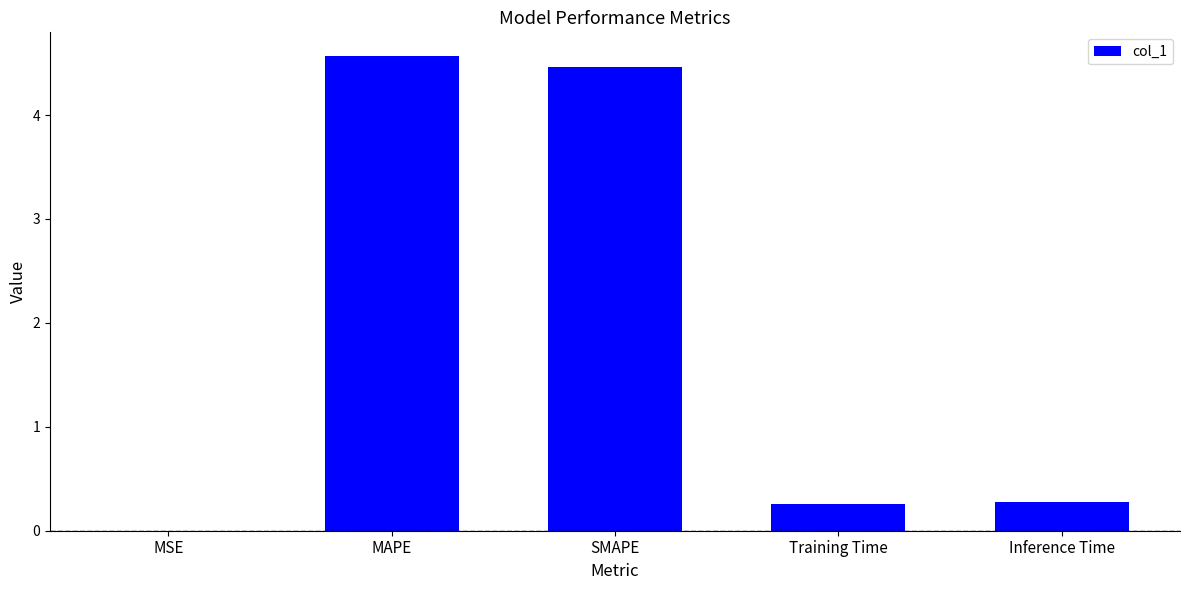

Which category has the highest value across all series?

MAPE